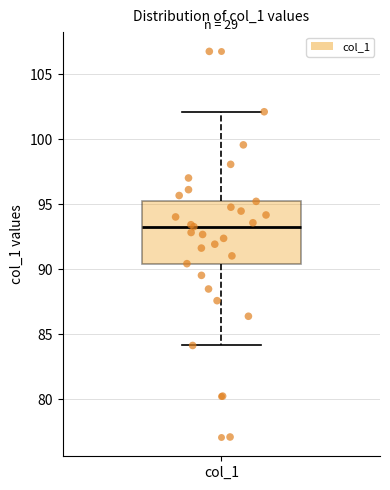

Transcribe this box plot: give where the median line is, the range the box spans, and where the two whiskers end, as read against the y-axis. The values are not printed on the chart, so give them approximately, as read against the axis.

median 93.5, box 90.5 to 95.0, whiskers 84.0 to 102.0